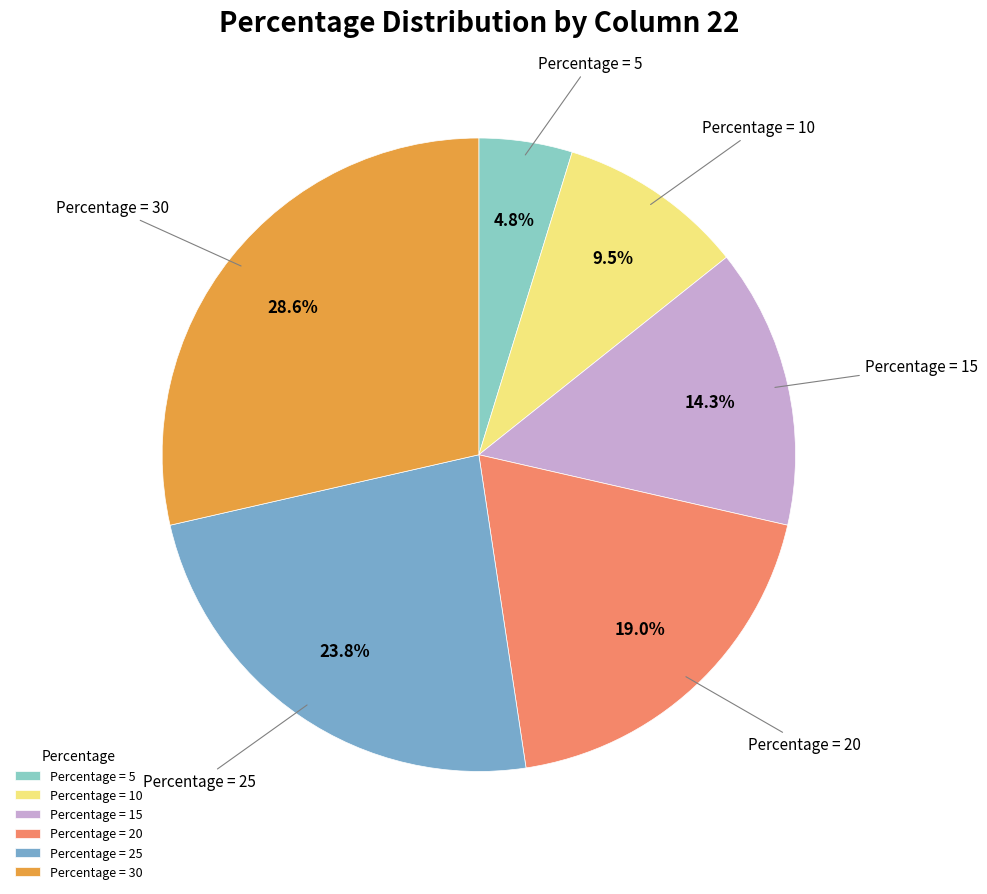

Do Percentage = 25 and Percentage = 30 together represent more than half of the pie?

Yes